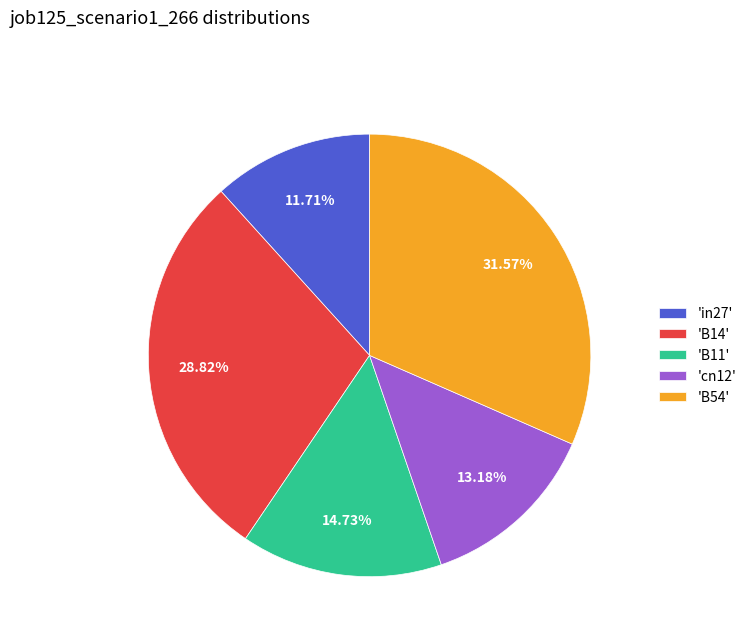

What is the largest slice in the pie chart?

'B54'